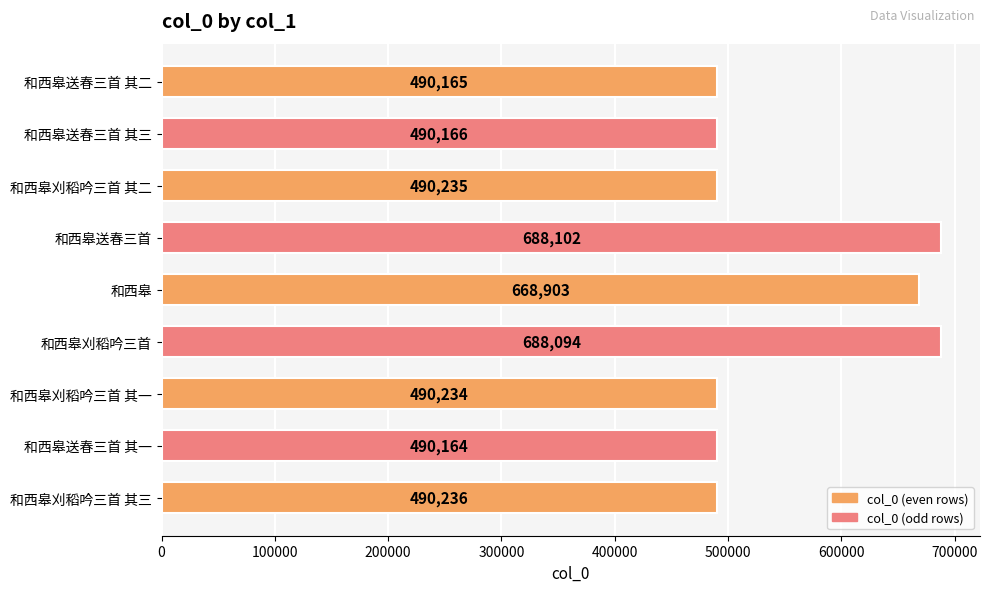

What is the ratio of the value at 和西皋 to the value at 和西皋送春三首?

1.0